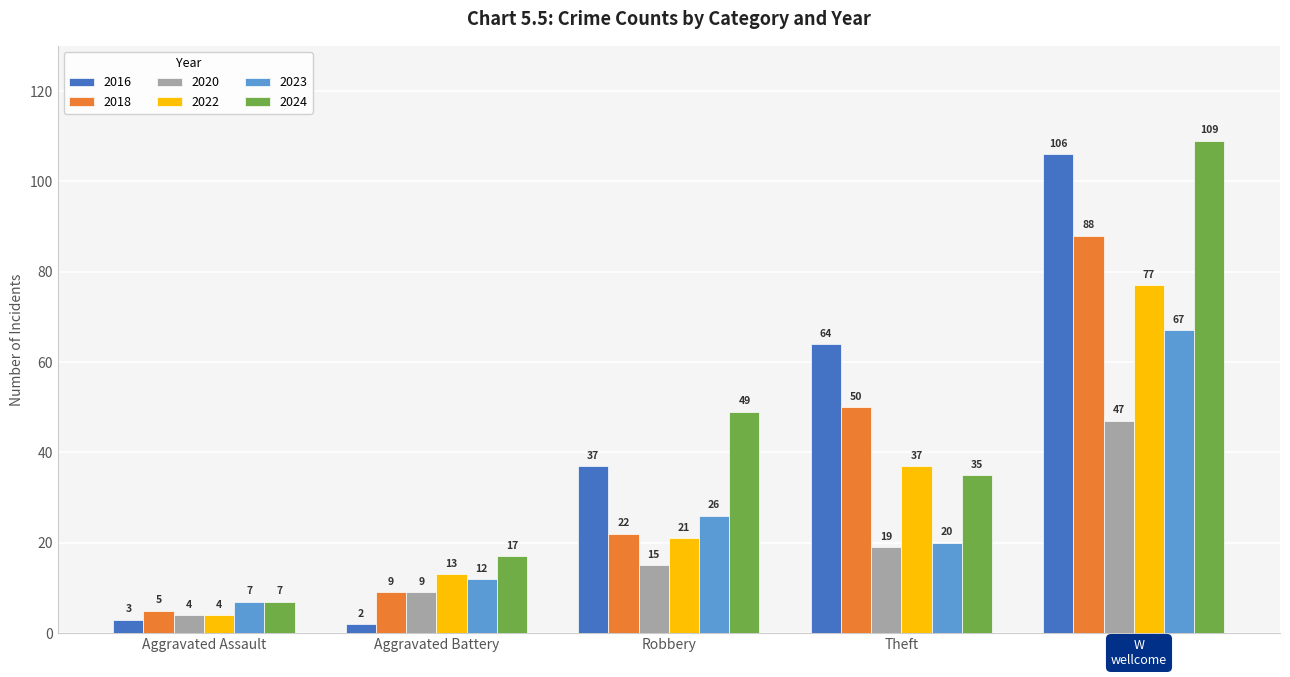

What is the sum of the 2023 values at Aggravated Battery and Theft?

32